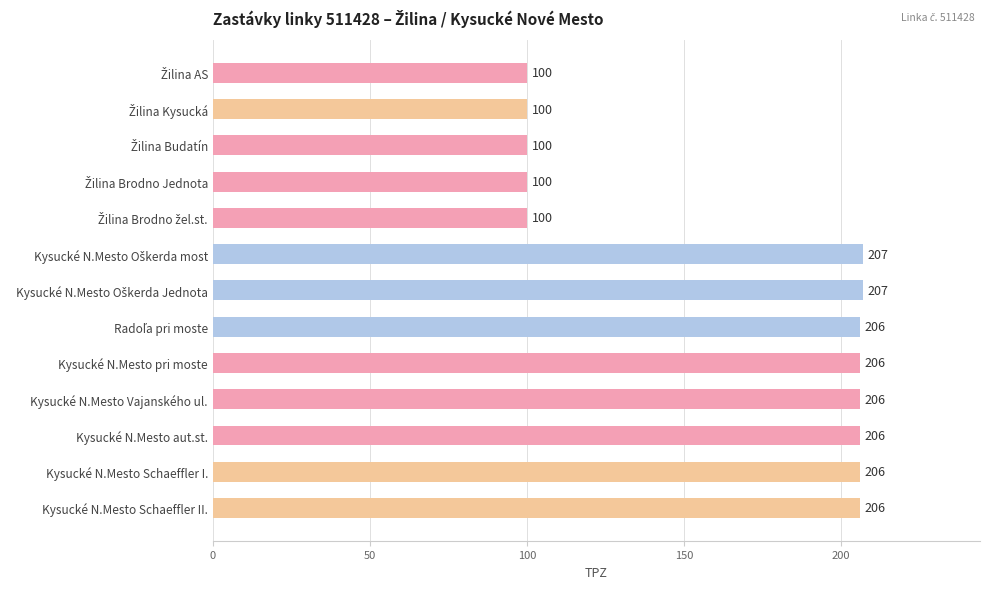

What is the label of the 1st bar from the bottom?

Kysucké N.Mesto Schaeffler II.